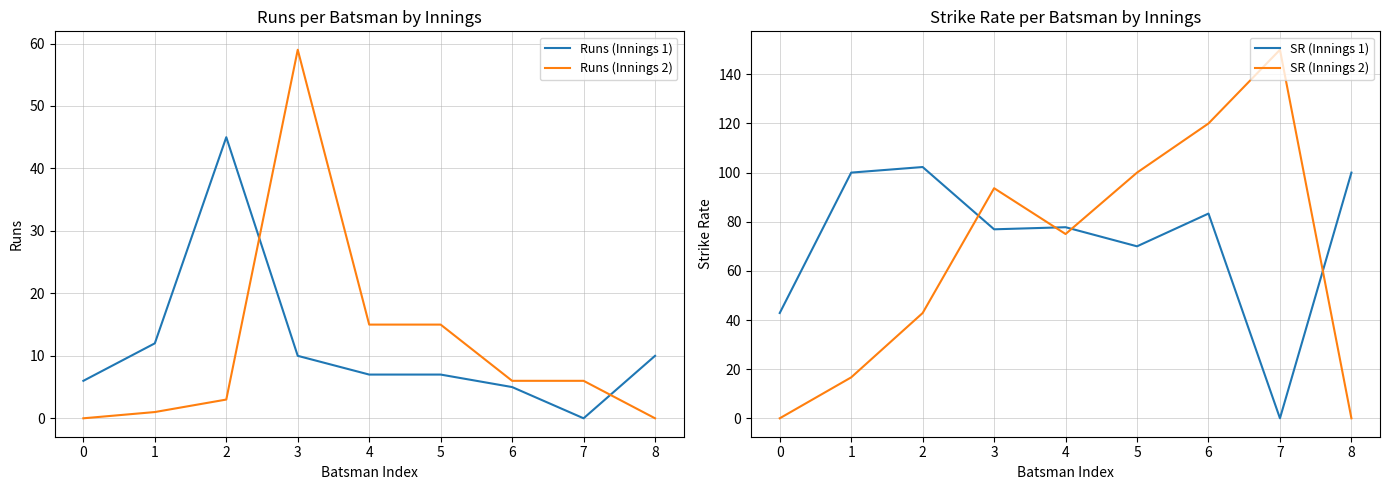

Which series changed the most between 0 and 2?

SR (Innings 1)